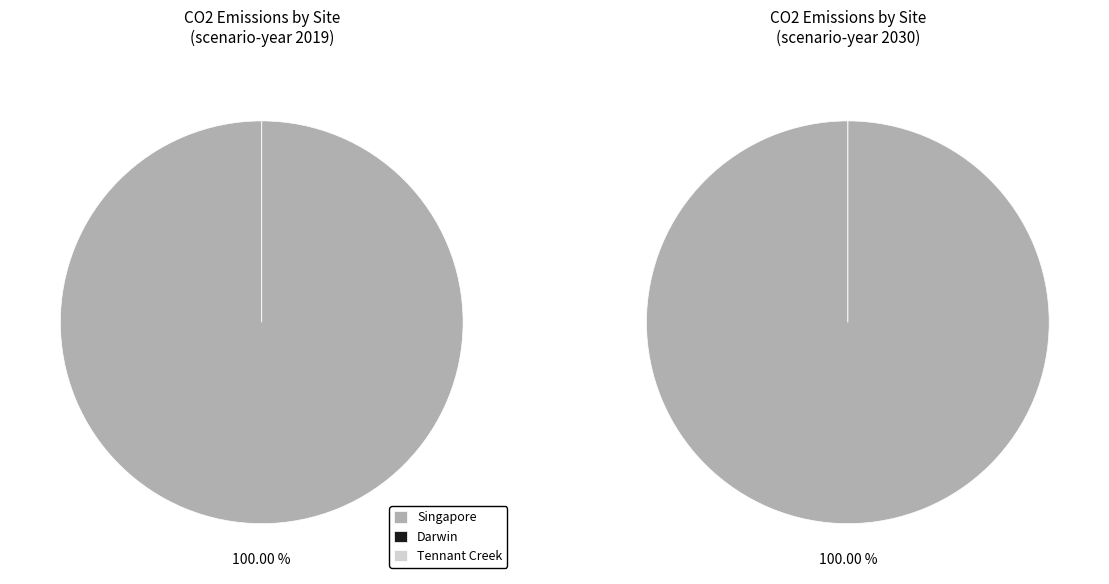

How many slices are in this pie chart?

3